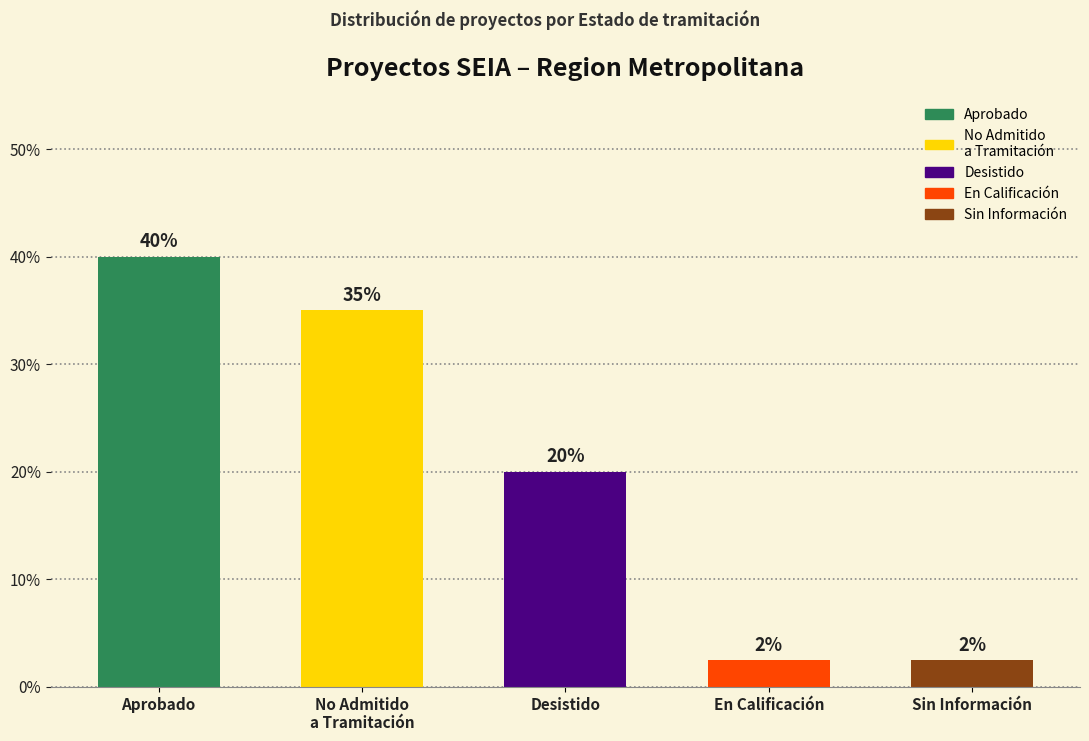

The value at Desistido is 20.0. True or false?

True